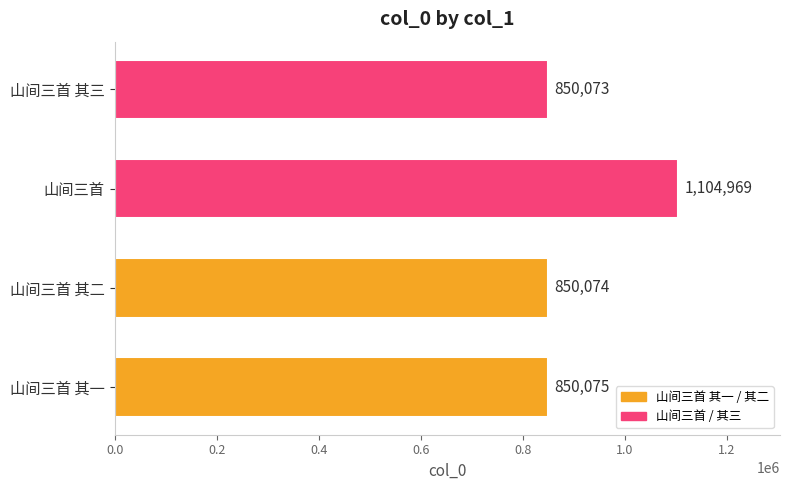

Count the number of data series in this chart.

1